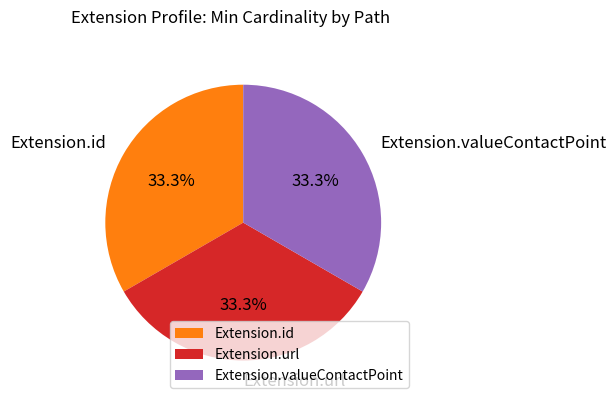

How many segments does this pie chart have?

3